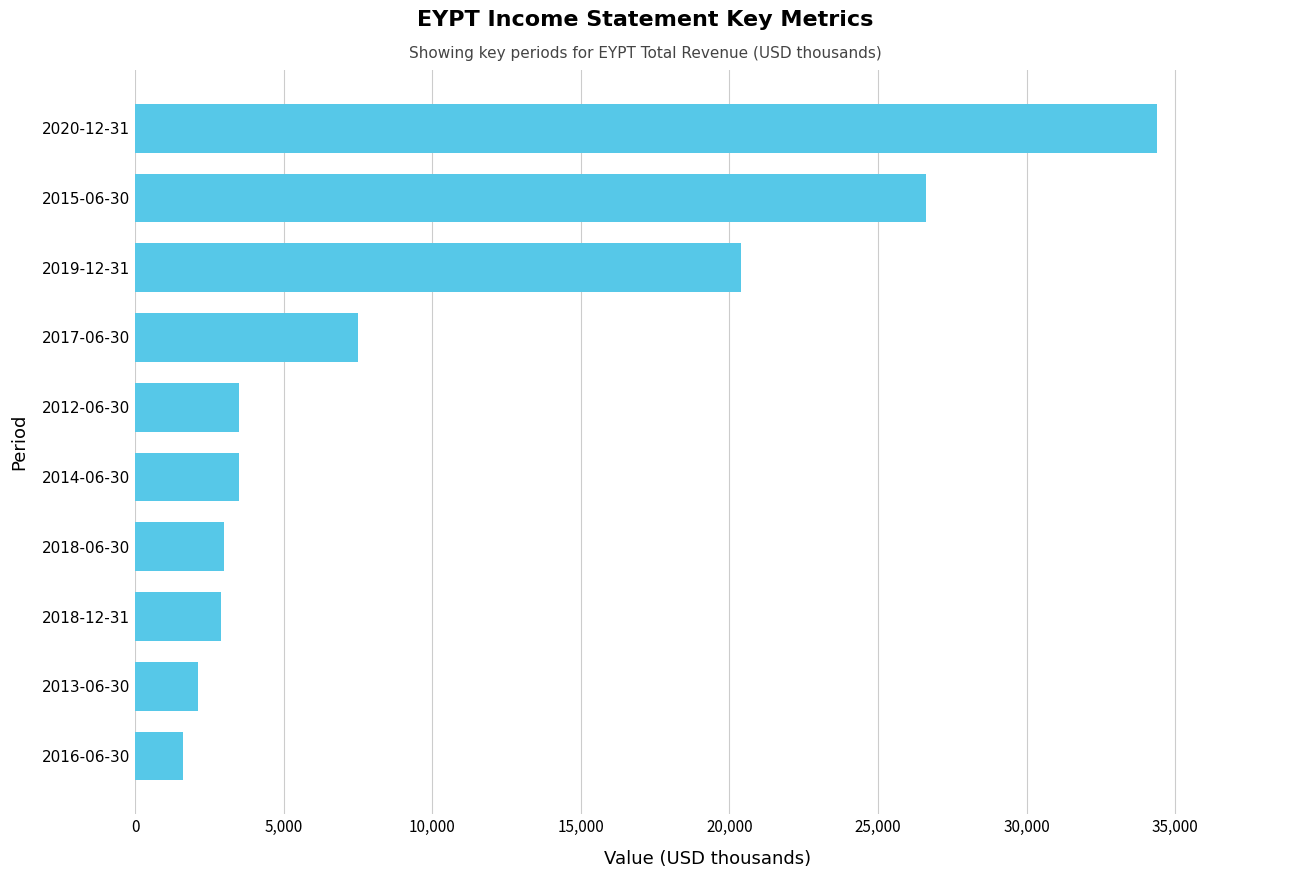

Count the number of data series in this chart.

1